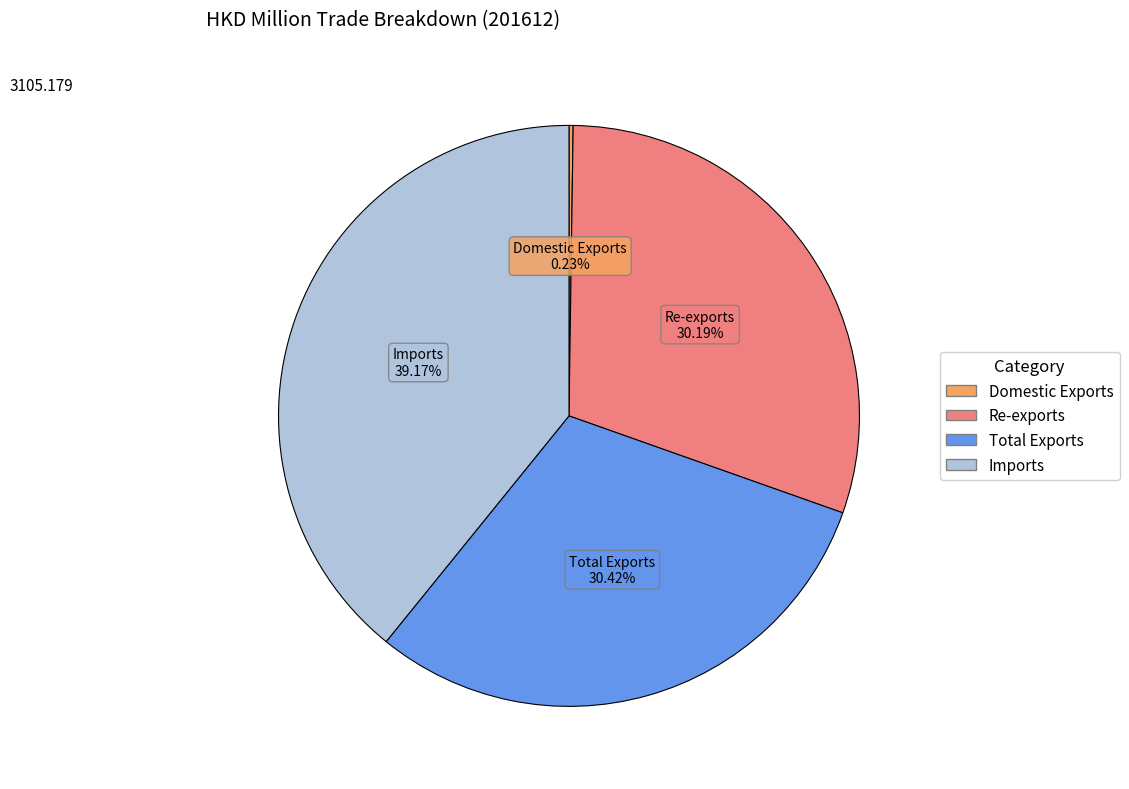

What is the largest slice in the pie chart?

Imports